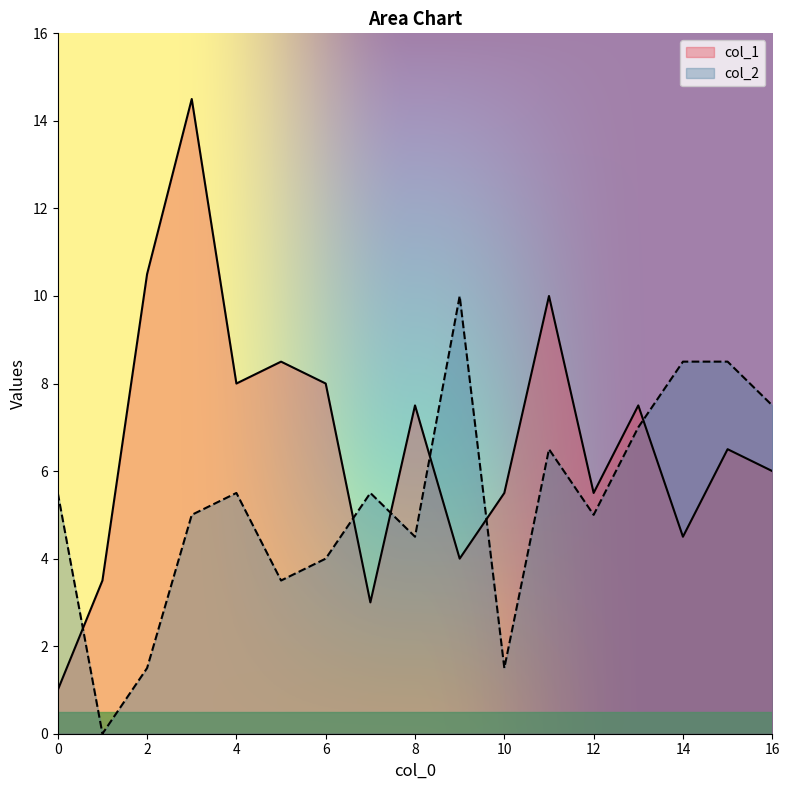

What is the highest value of the col_1 series?

14.5